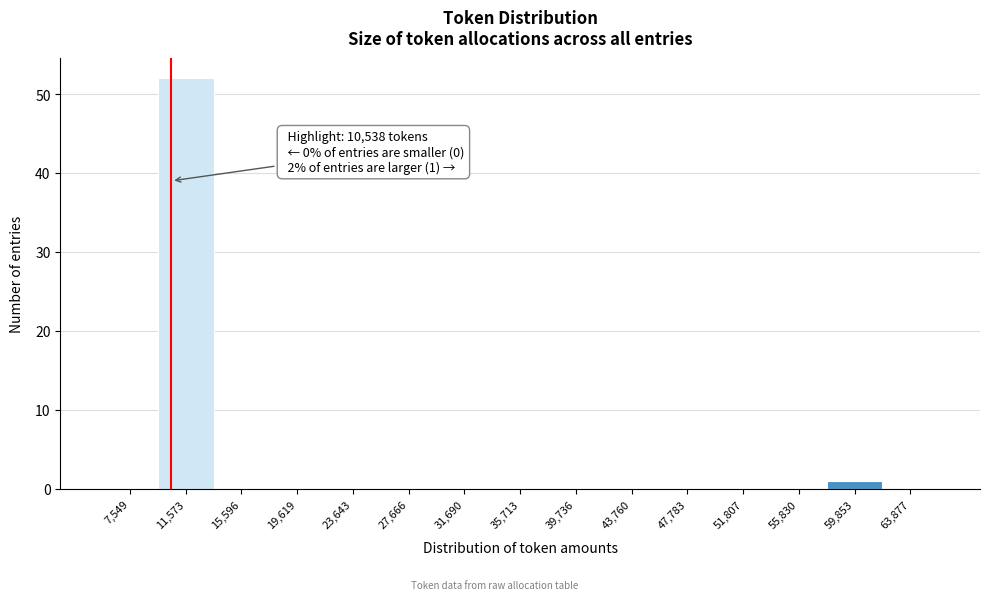

Which range on the x-axis has the tallest bar?

9500 to 13500